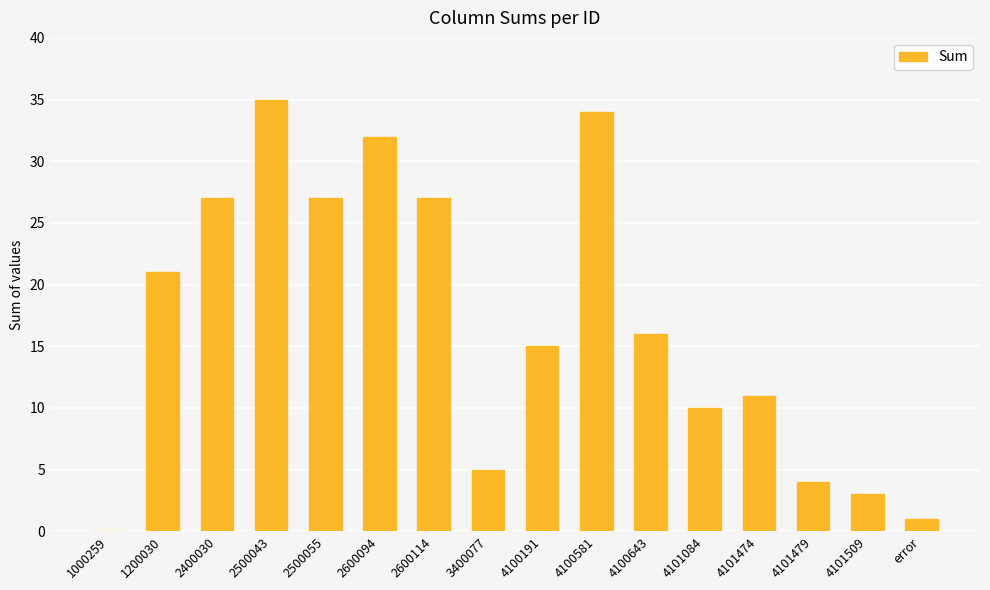

Which label corresponds to the largest value in the chart?

2500043